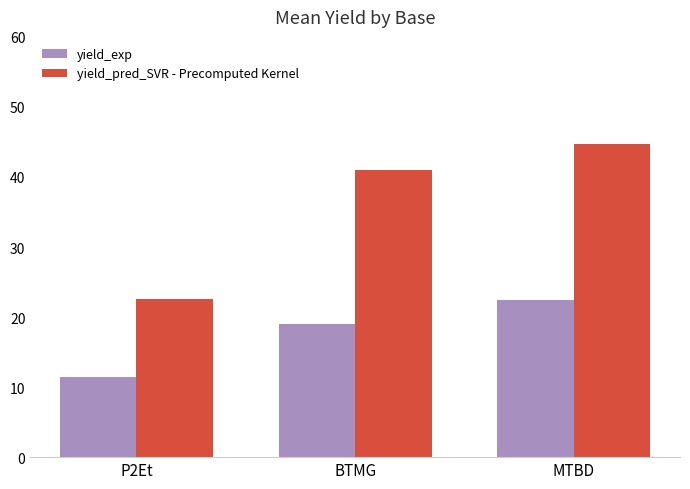

What is the minimum value shown in the chart?

11.5